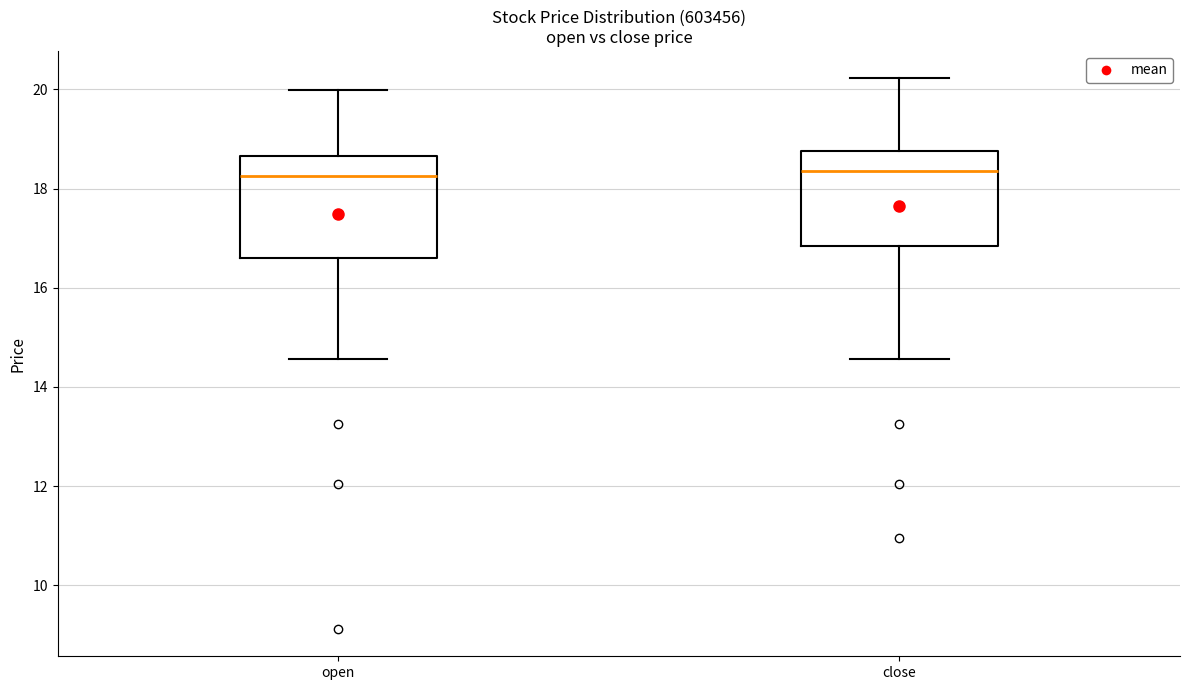

Reading left to right, transcribe this box plot: for each box, give where its median line is, the range the box spans, and where its two whiskers end, as read against the y-axis. The values are not printed on the chart, so give them approximately, as read against the axis.

open: median 18.2, box 16.6 to 18.6, whiskers 14.6 to 20.0
close: median 18.4, box 16.8 to 18.8, whiskers 14.6 to 20.2